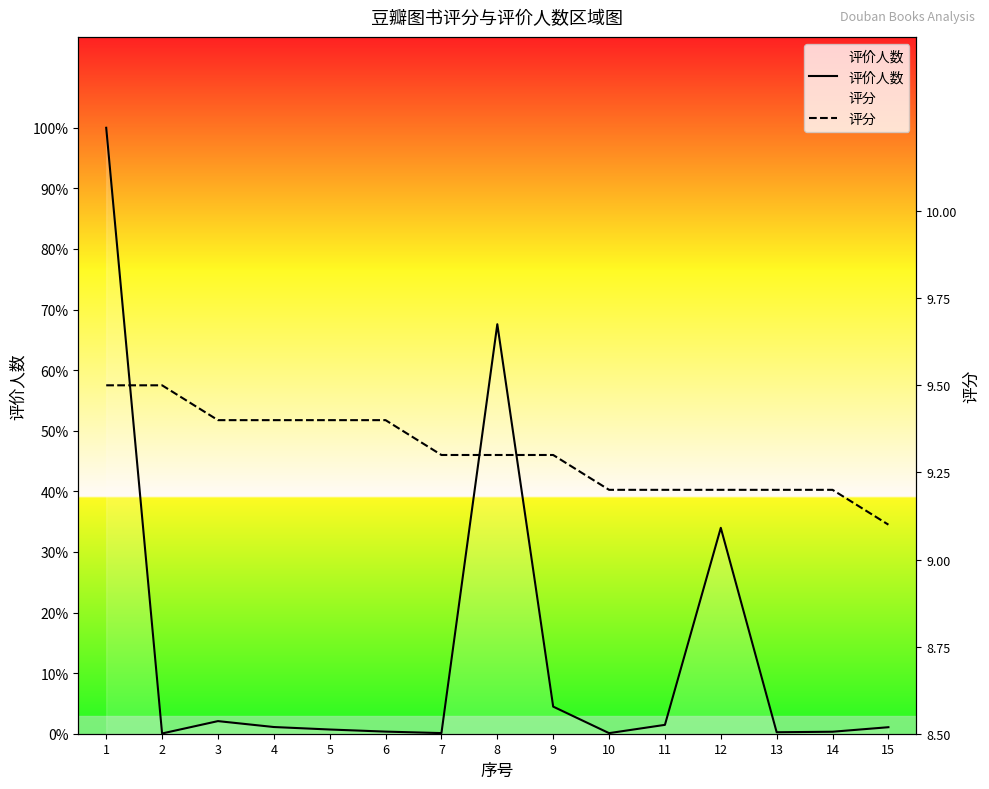

True or false: 评价人数 and 评分 intersect in this chart.

False